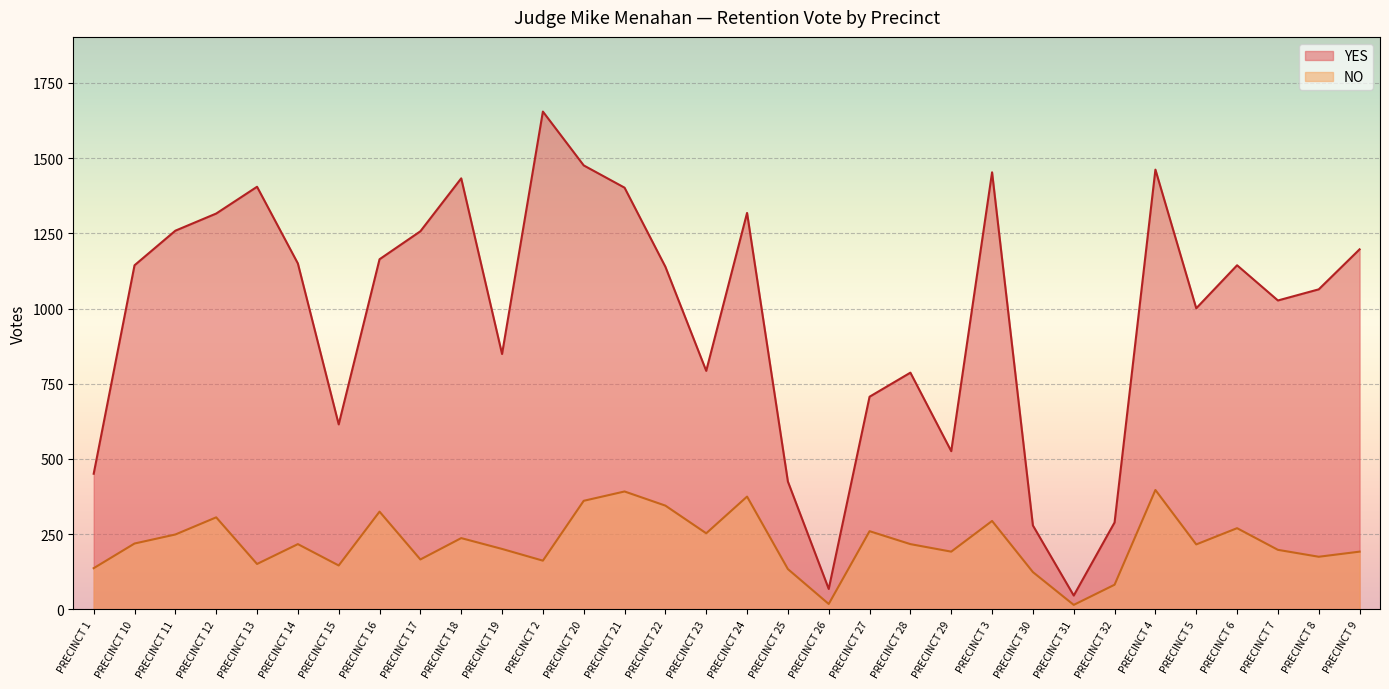

At how many categories does at least one series exceed 1035?

18